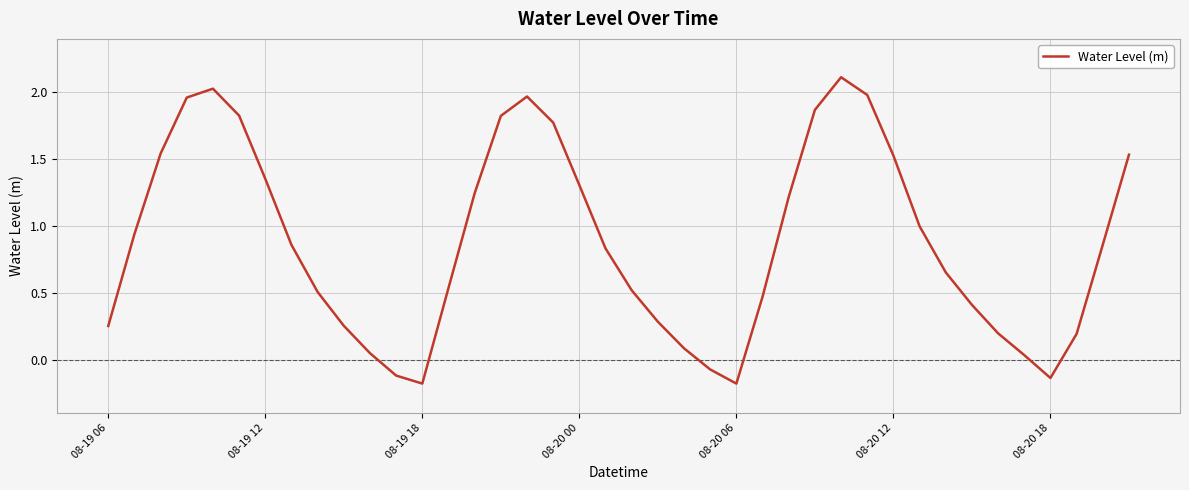

What is the maximum value shown in the chart?

2.1